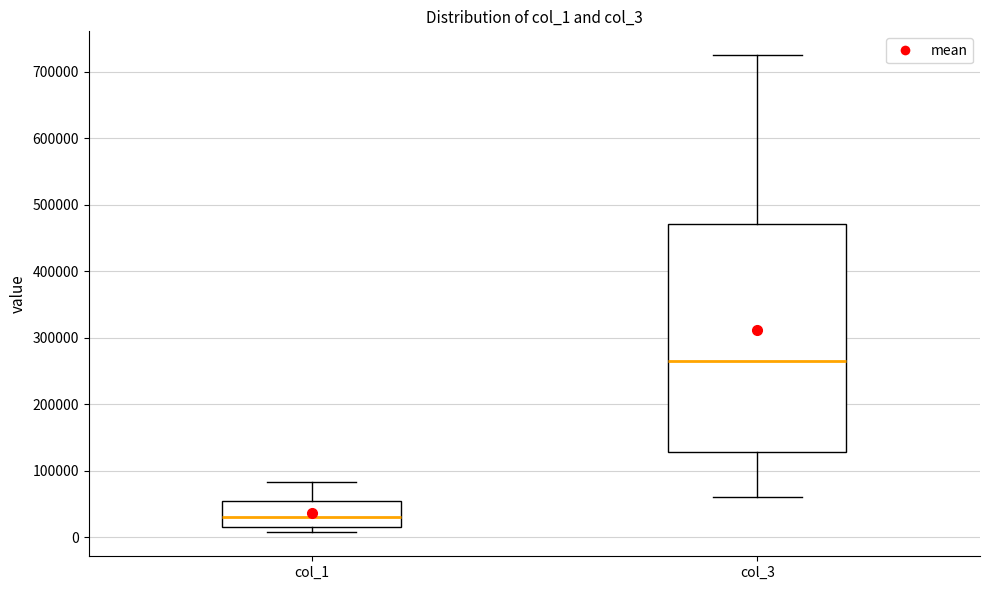

Reading left to right, read every box against the y-axis: the position of its median line, the range the box covers, and the ends of its whiskers. The values are not printed on the chart, so give them approximately, as read against the axis.

col_1: median 30000, box 10000 to 50000, whiskers 10000 (just below the box's lower edge) to 80000
col_3: median 270000, box 130000 to 470000, whiskers 60000 to 720000